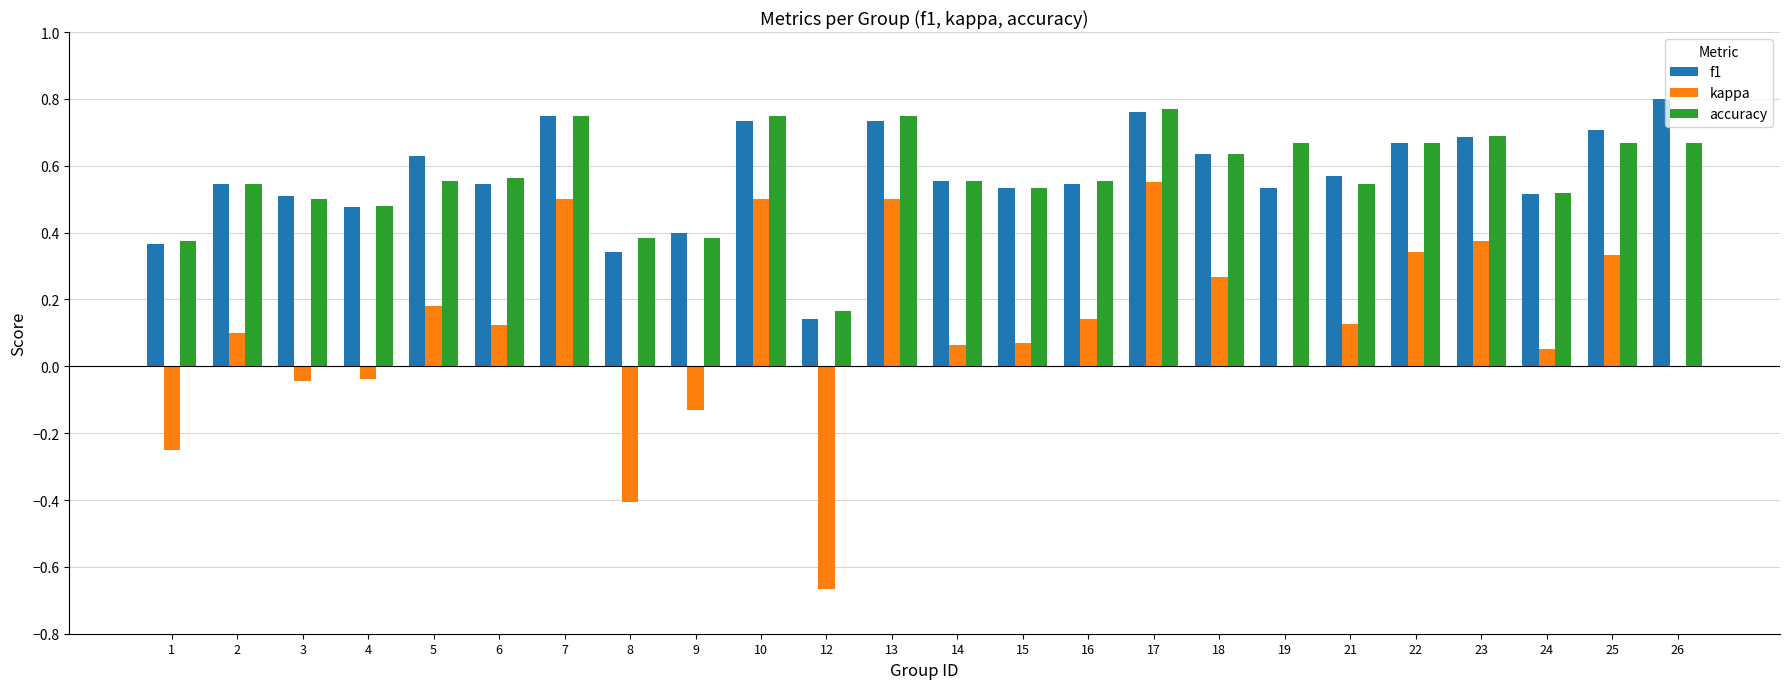

What is the sum of all accuracy values?

13.7